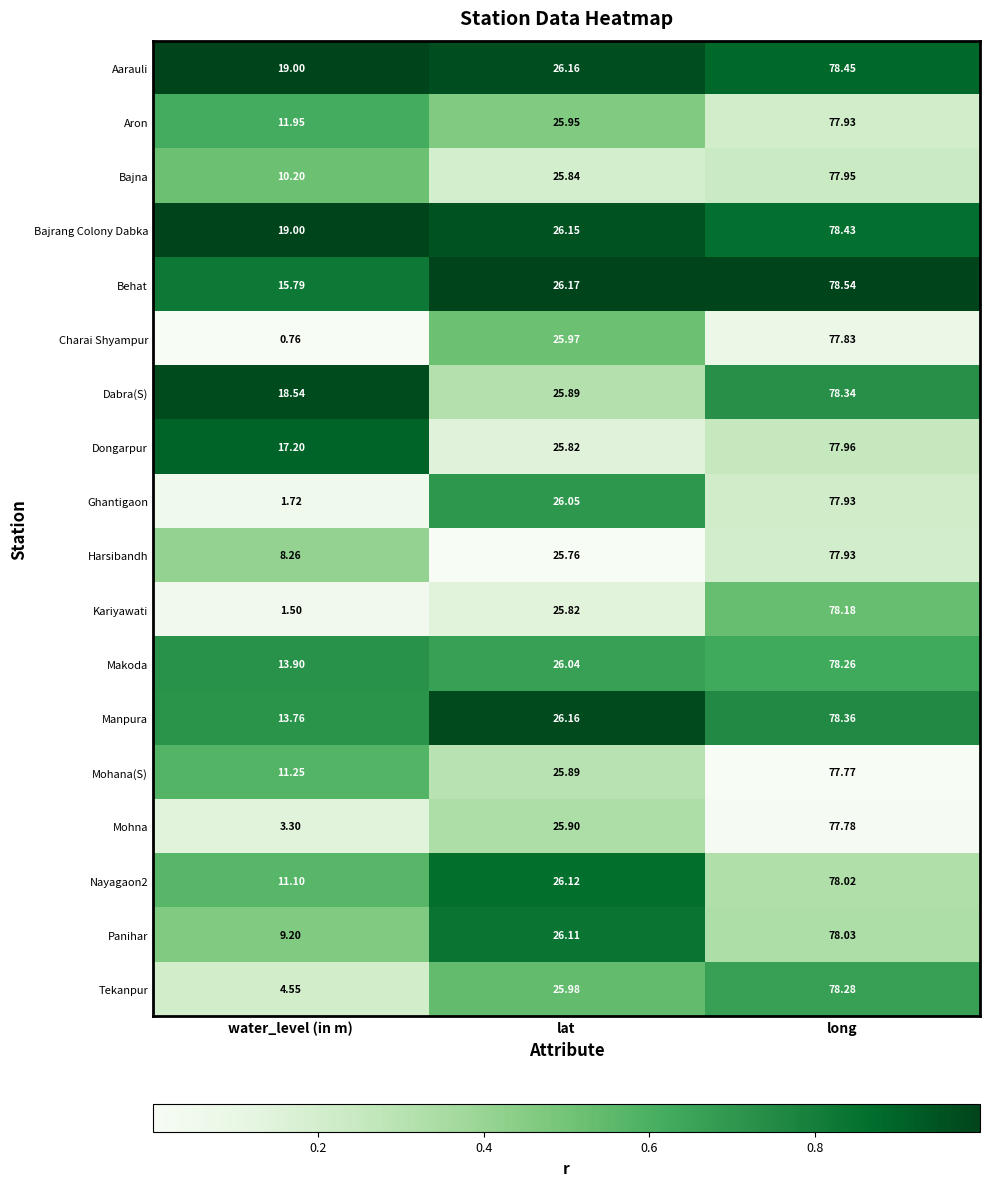

Which series has the widest spread of values?

Charai Shyampur